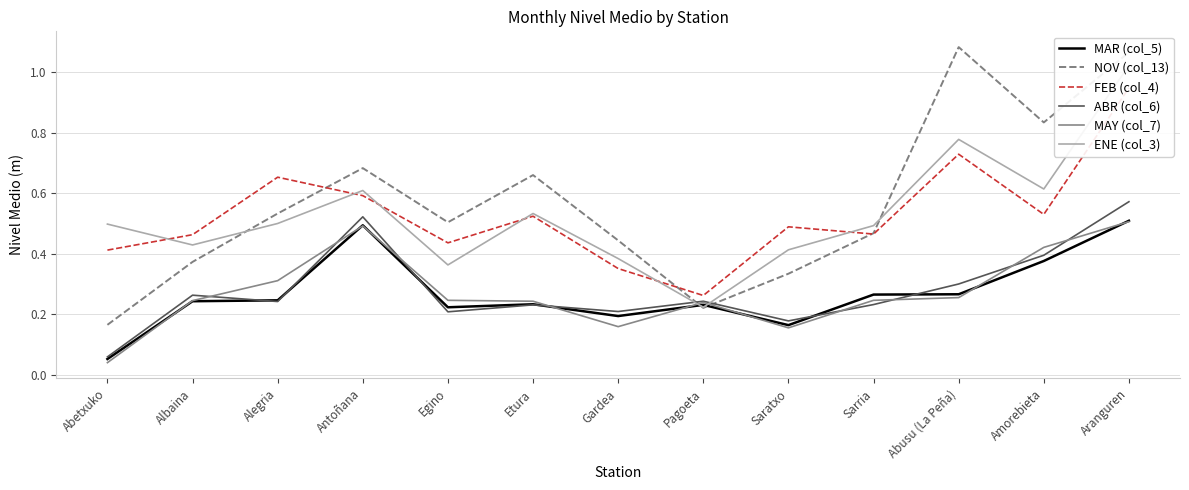

What is the value of the ABR (col_6) point at the 9th from the left?

0.2